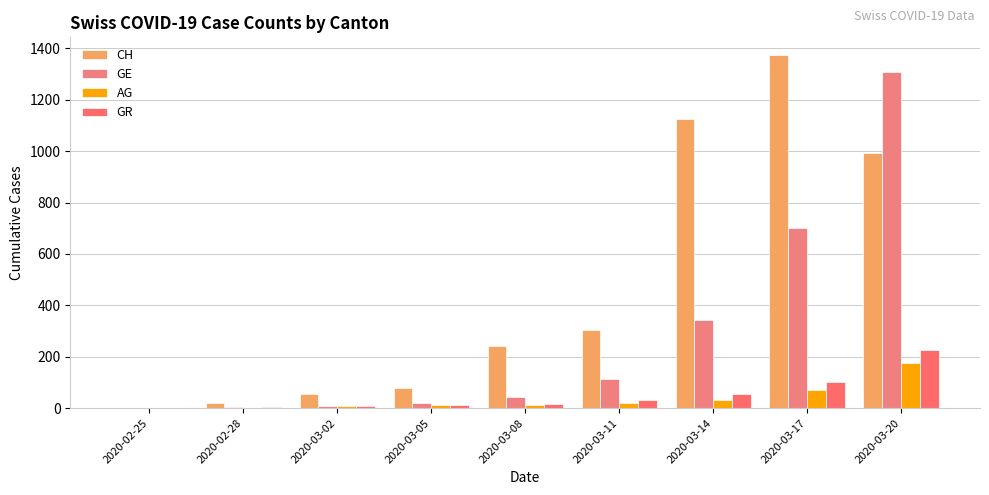

How many groups of bars are there?

9